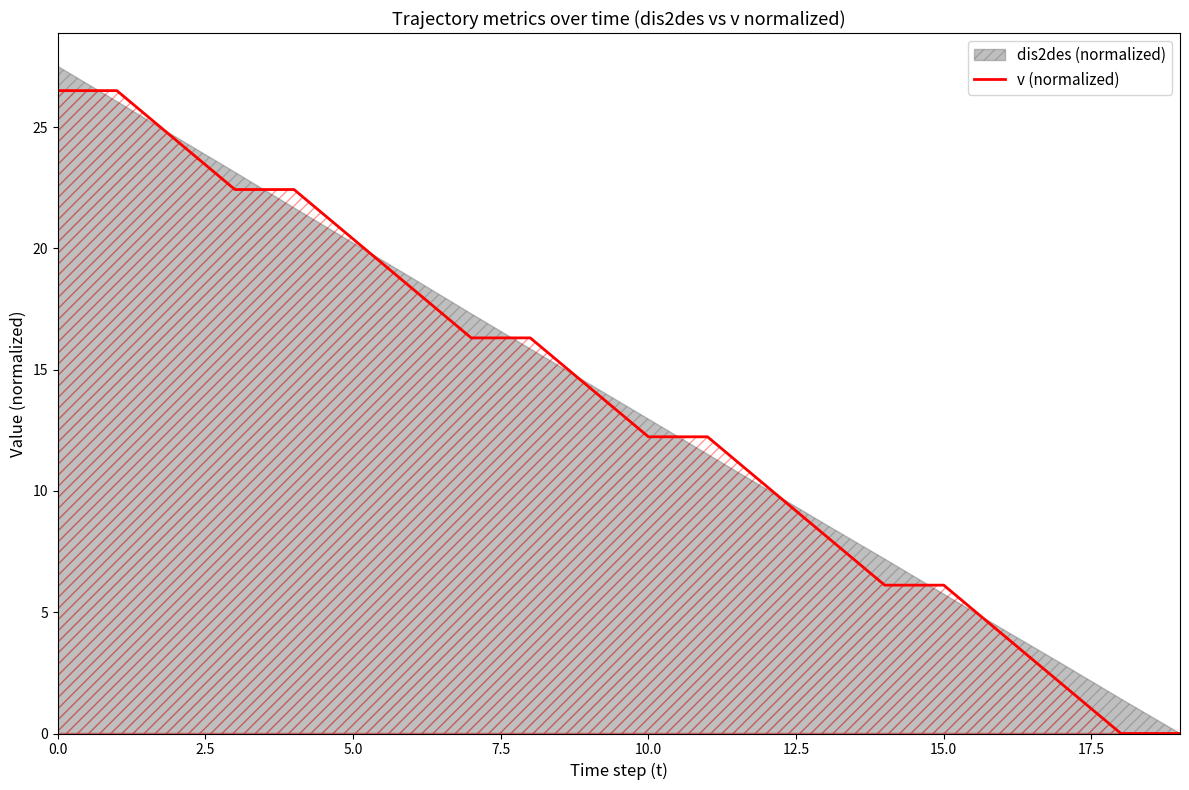

What is the value of the 15th point from the left?

6.1